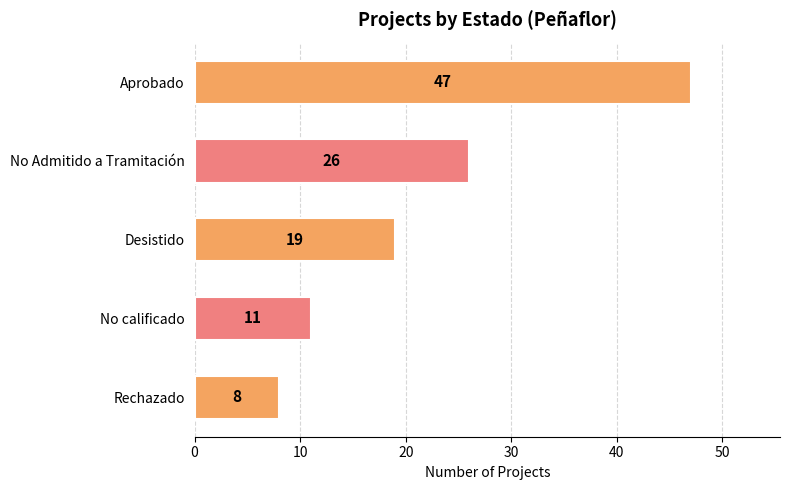

The value at Aprobado is 47. True or false?

True